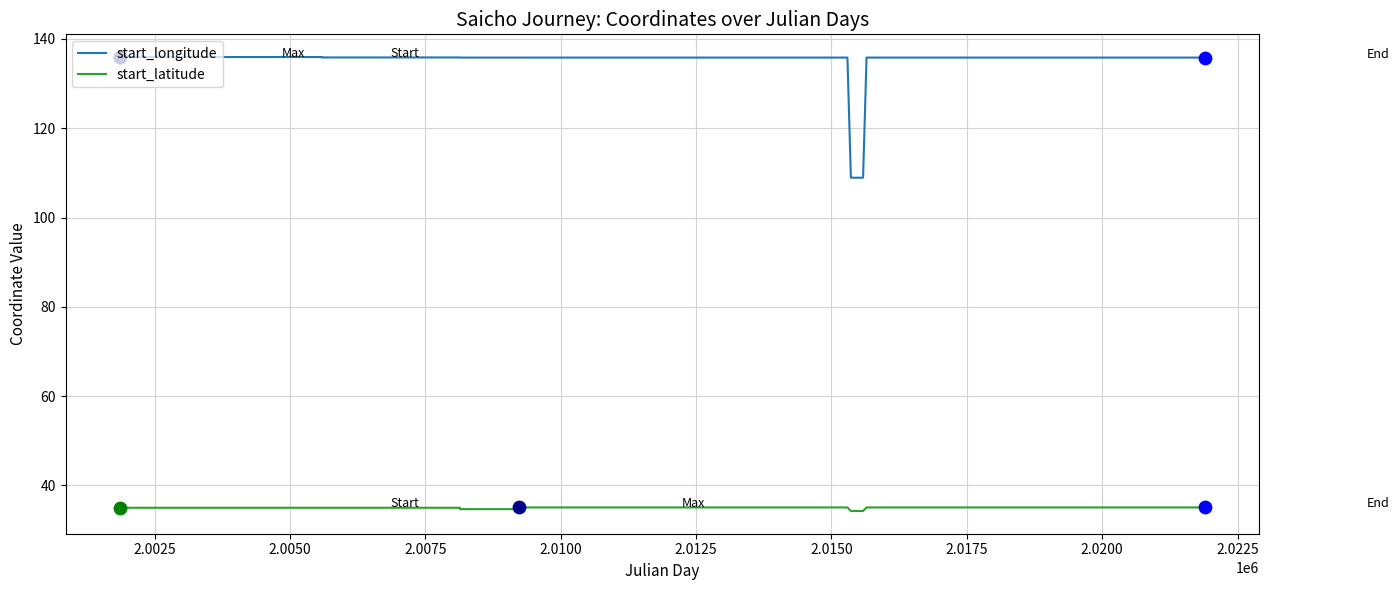

At how many categories does at least one series exceed 88?

14